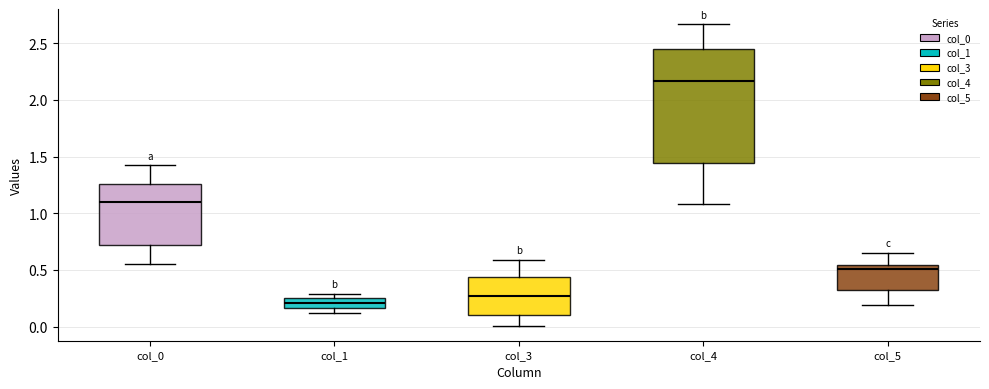

Where is the upper edge of the box for col_0 on the y-axis? The values are not printed on the chart, so give them approximately, as read against the axis.

1.25